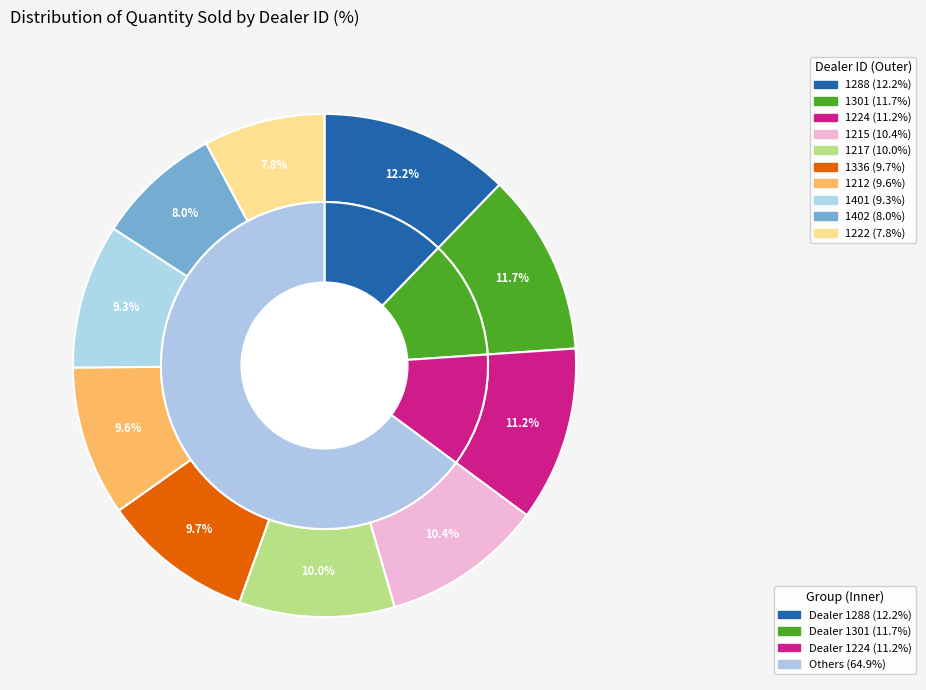

How many segments does this pie chart have?

10